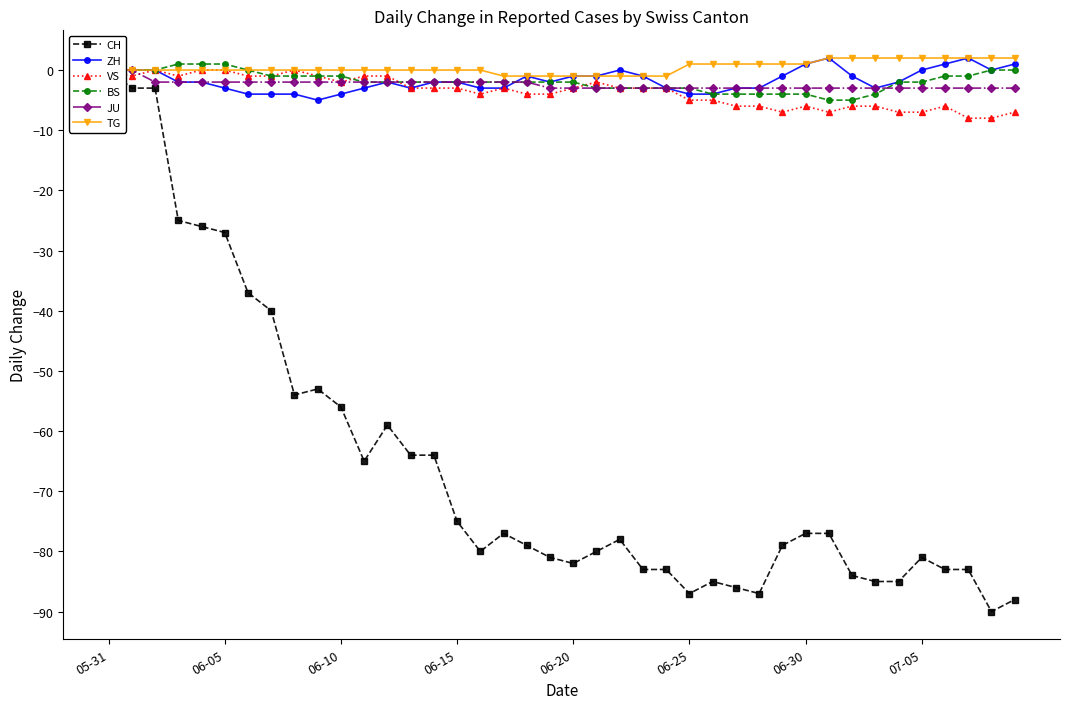

What is the difference between the highest and lowest values at 17?

76